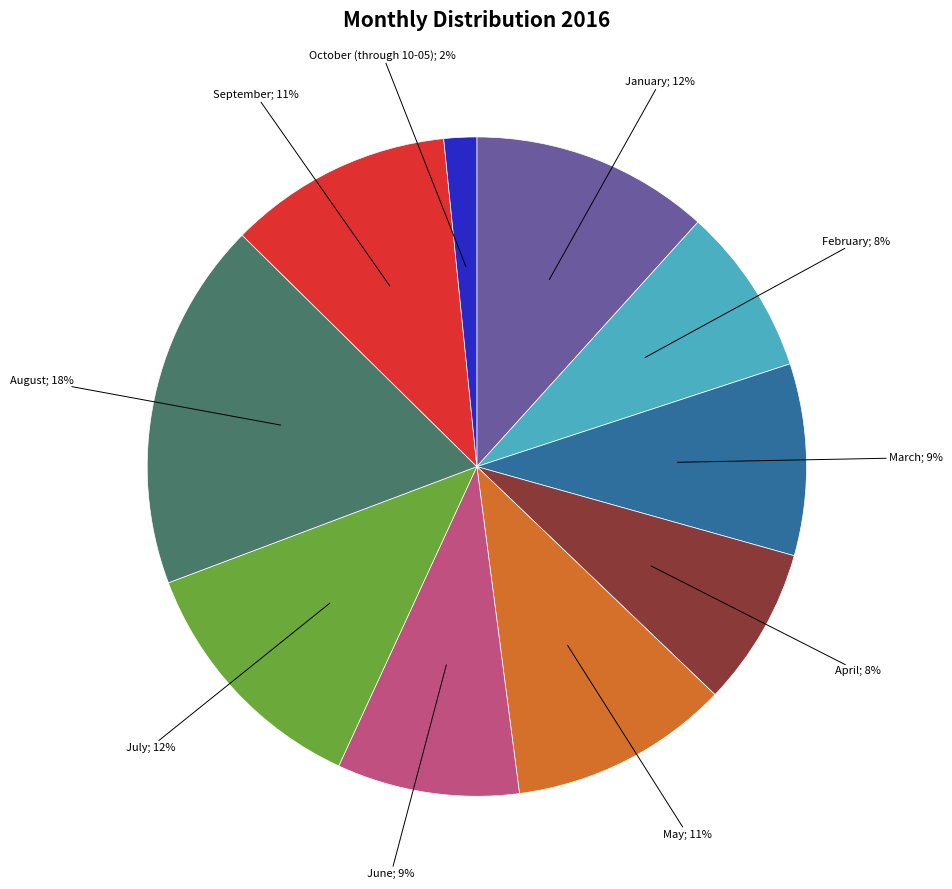

Is there any slice that represents more than half of the pie?

No